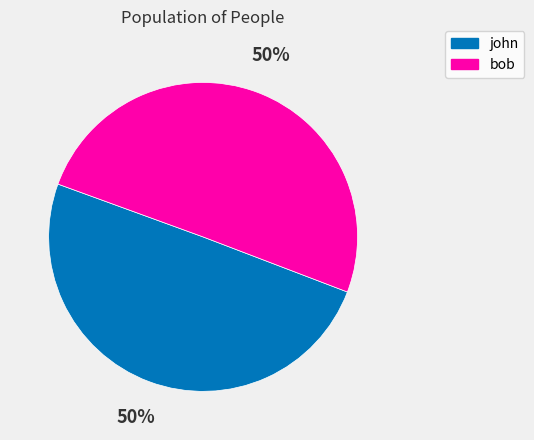

Is the sum of bob and john greater than half?

Yes